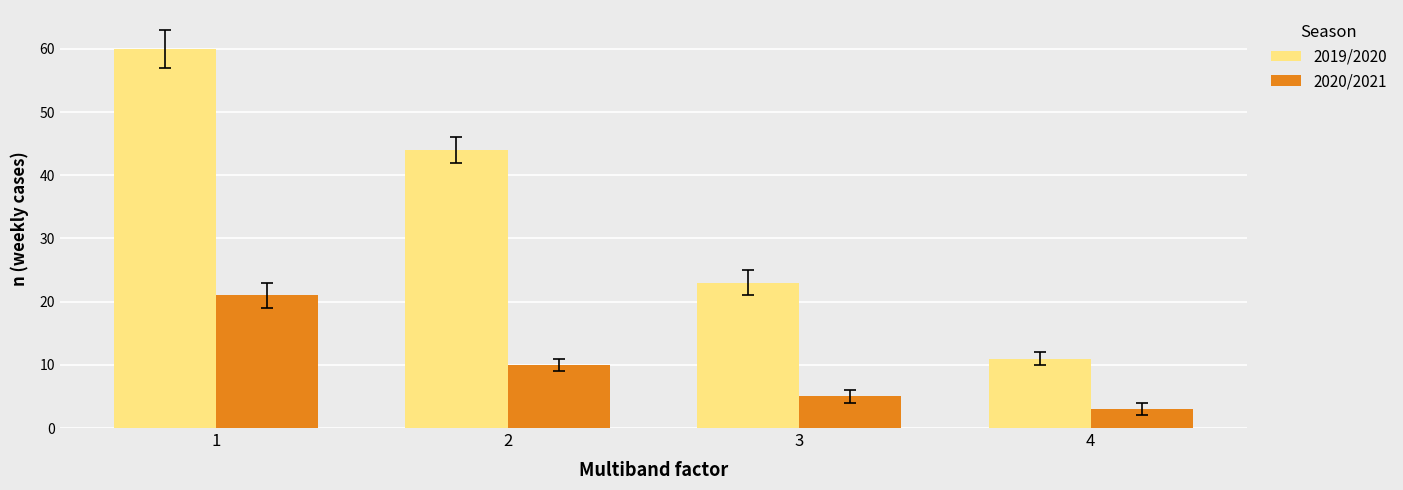

How many groups of bars are there?

4